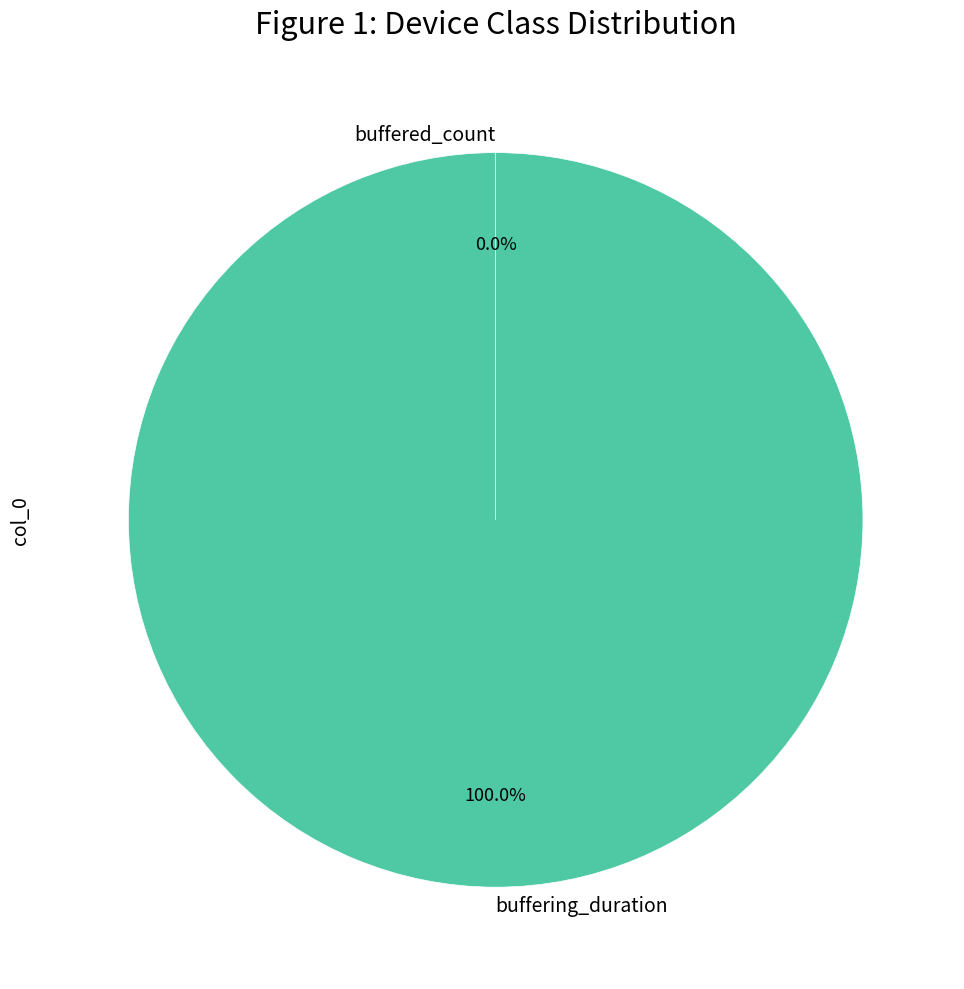

Which category accounts for the majority?

buffering_duration